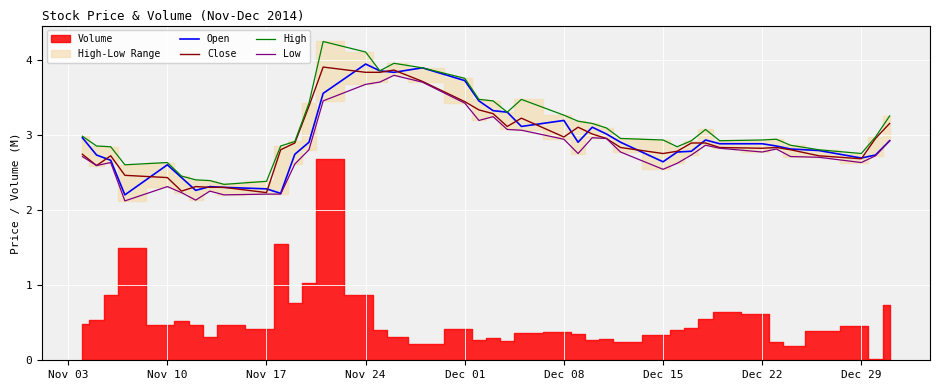

What is the highest value of the High series?

4.2